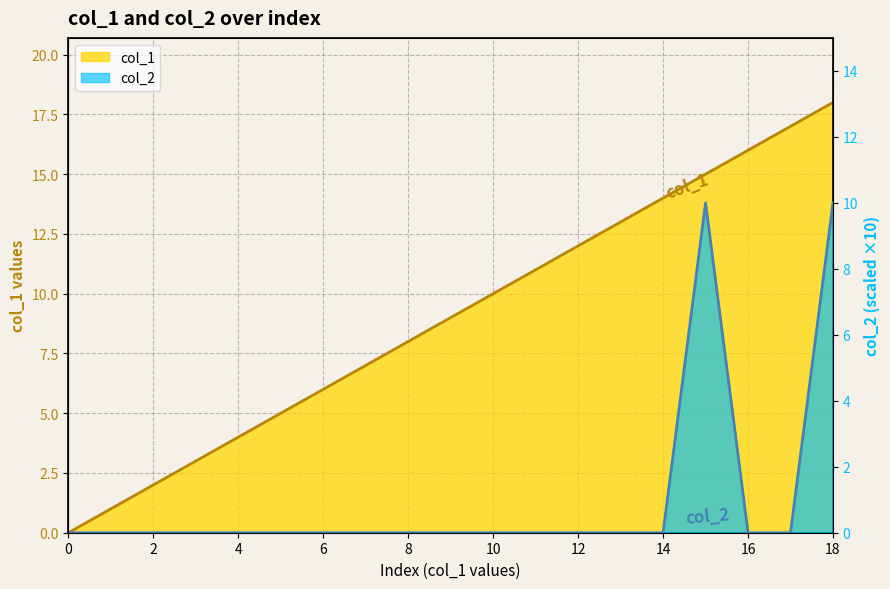

Reading right to left, transcribe all the data shown in this chart.

col_1: 18	17	16	15	14	13	12	11	10	9	8	7	6	4	3	2	1	0
col_2: 10	0	0	10	0	0	0	0	0	0	0	0	0	0	0	0	0	0